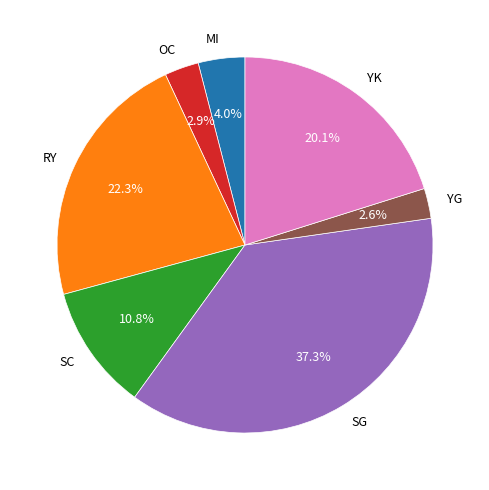

What percentage is NOT represented by SG?

62.7%